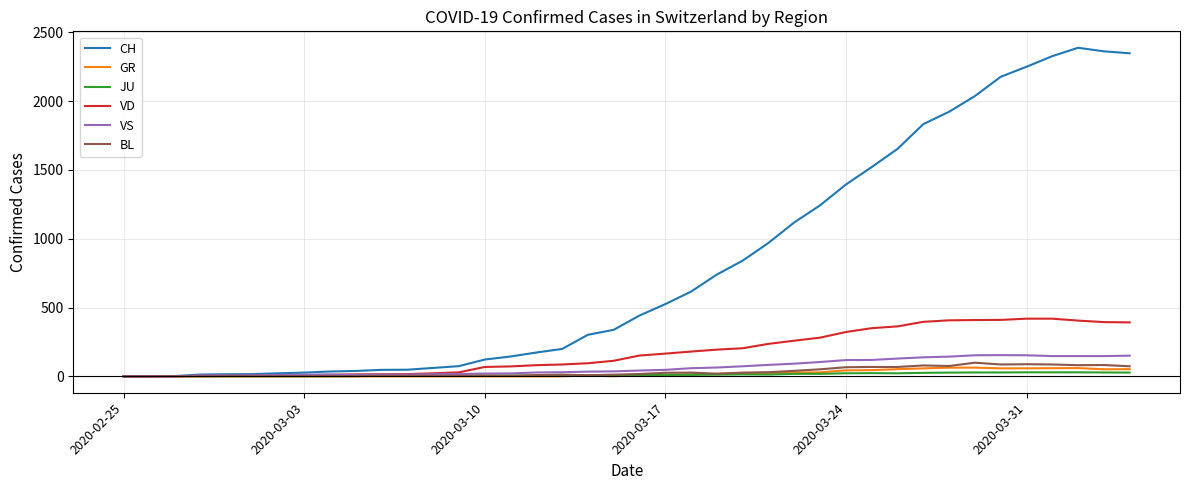

Which series has the widest spread of values?

CH